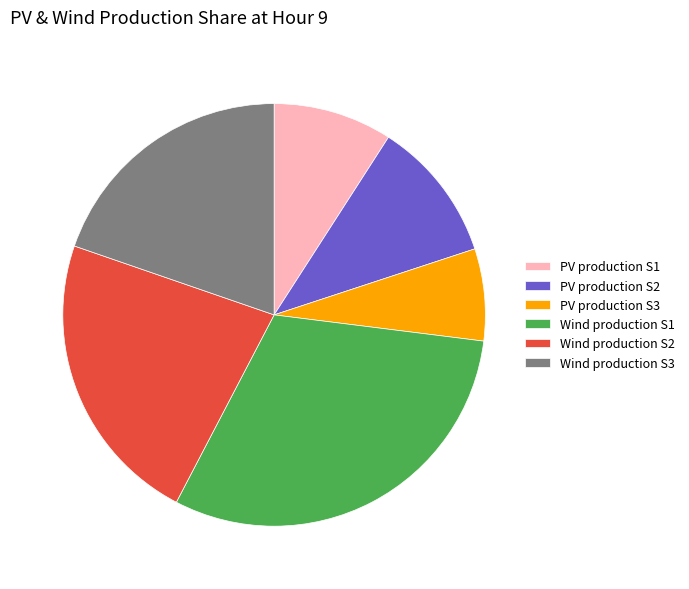

How many slices are in this pie chart?

6